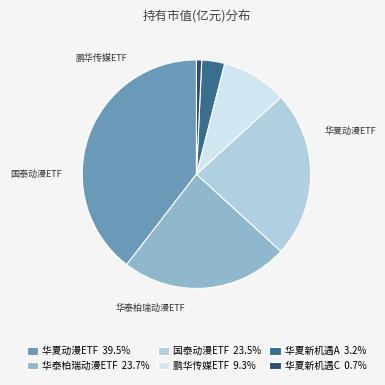

Is there any slice that represents more than half of the pie?

No